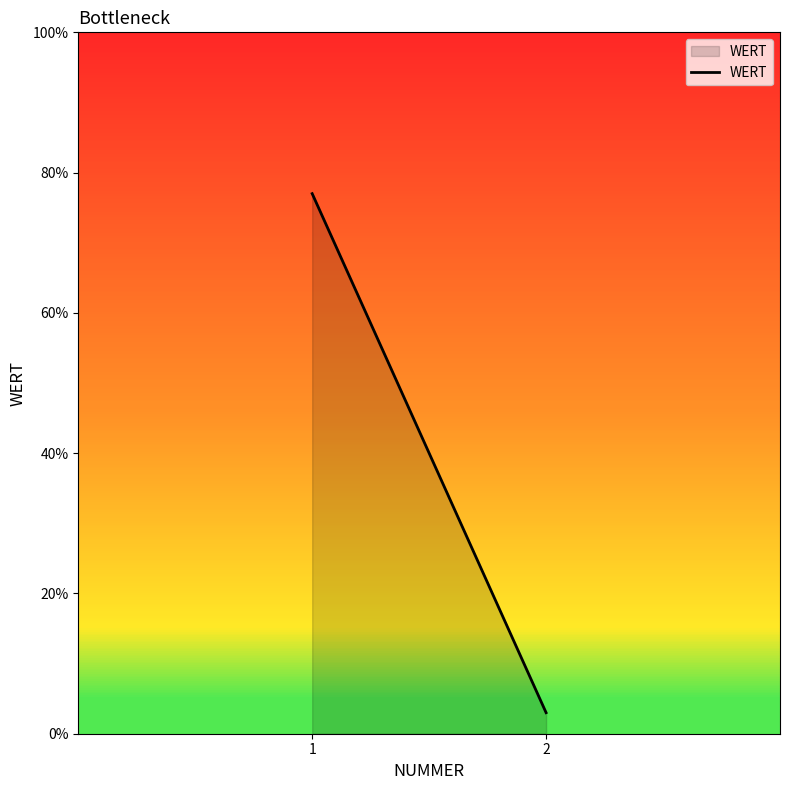

What is the value of the 1st point from the left?

77